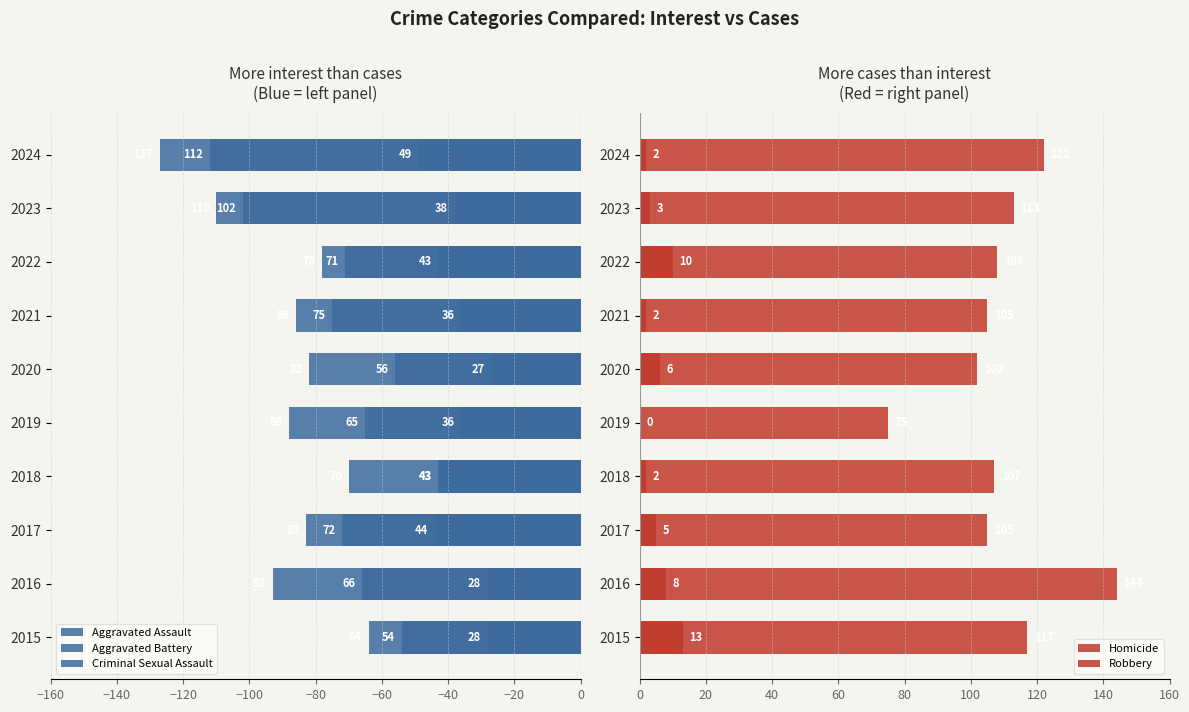

What is the difference between the Aggravated Battery values at 2019 and 2022?

17